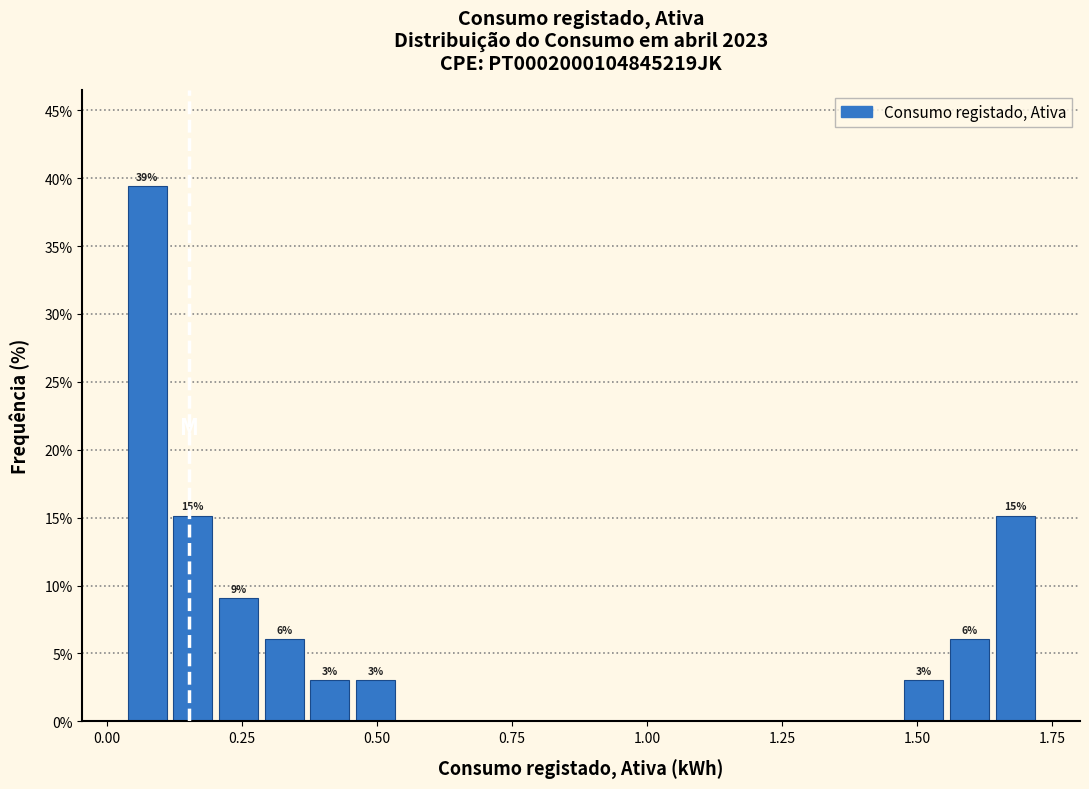

Read against the x-axis, roughly where is the centre of the tallest bar?

0.05